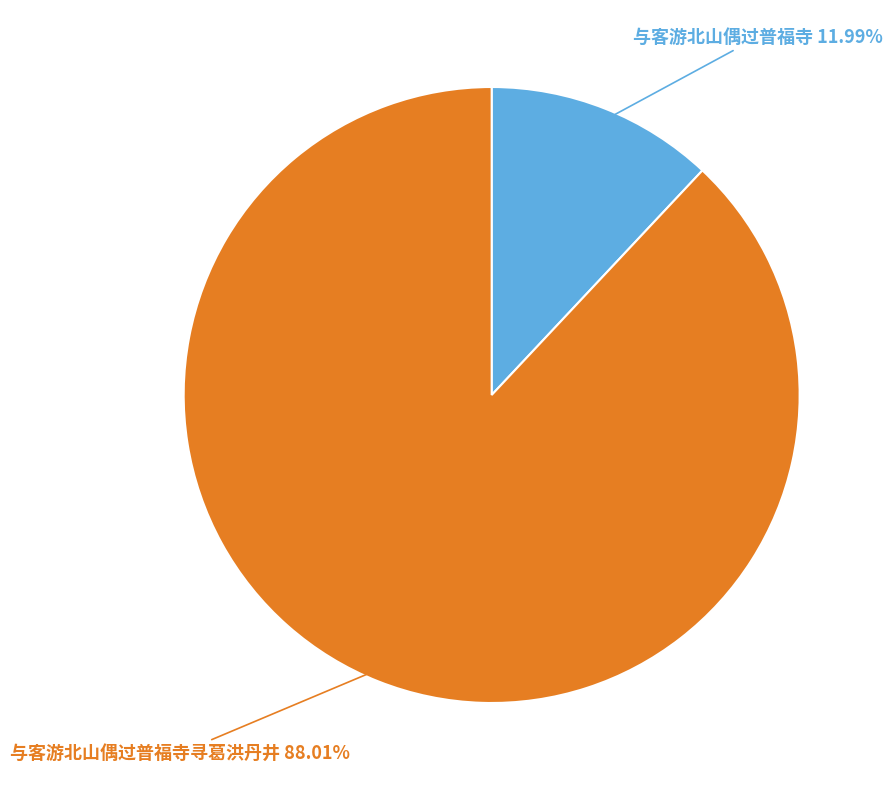

Is there any slice that represents more than half of the pie?

Yes